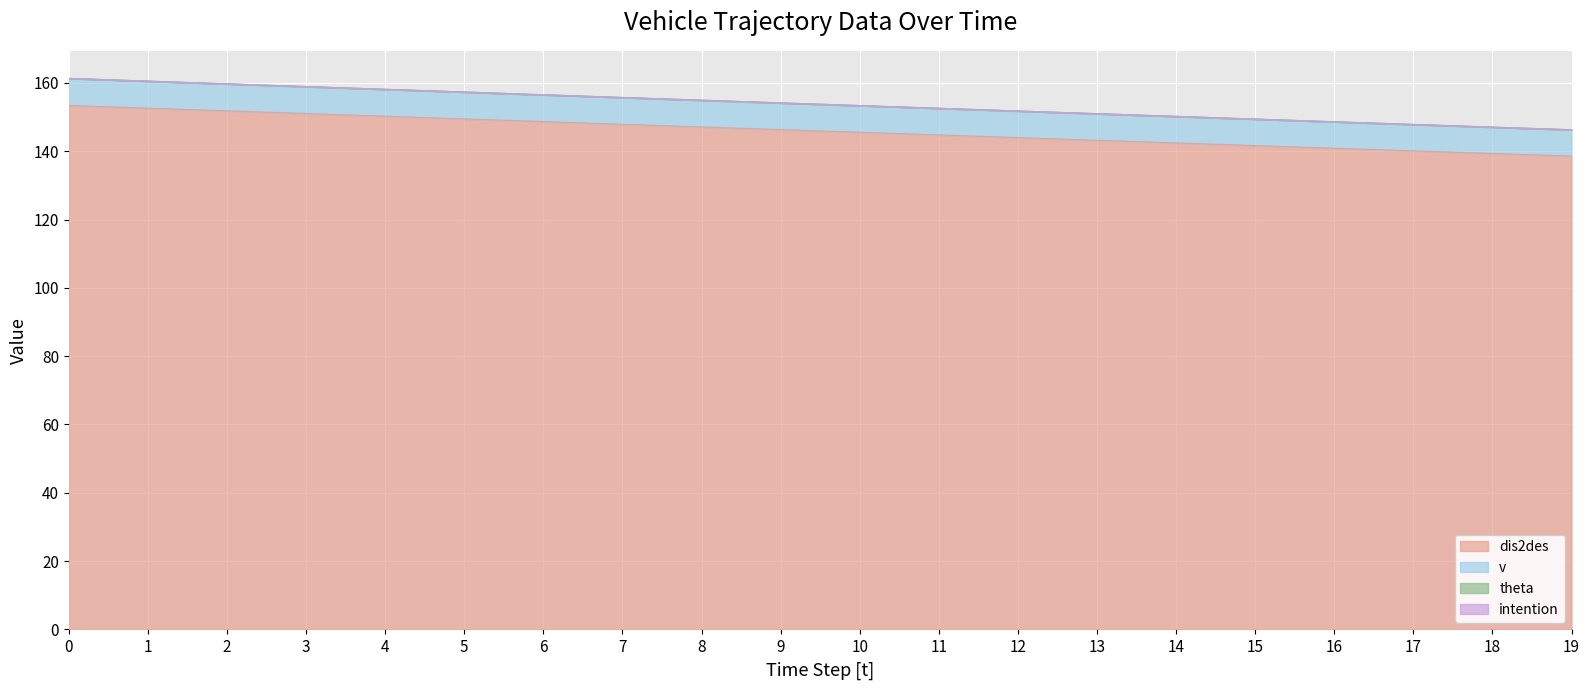

True or false: dis2des has more than 1 interior local peaks.

False